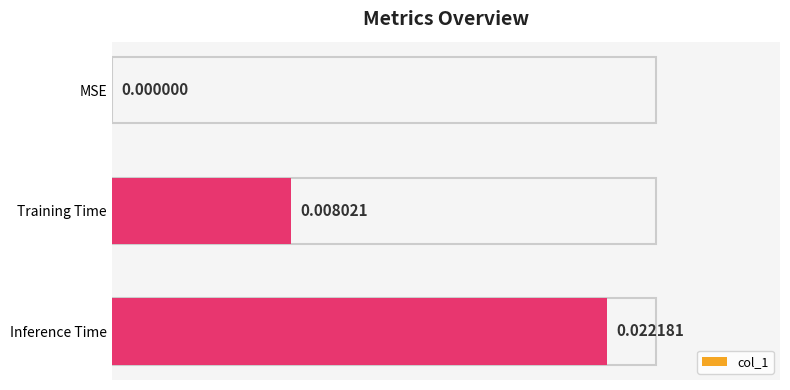

Between MSE and Training Time, which is larger?

Training Time